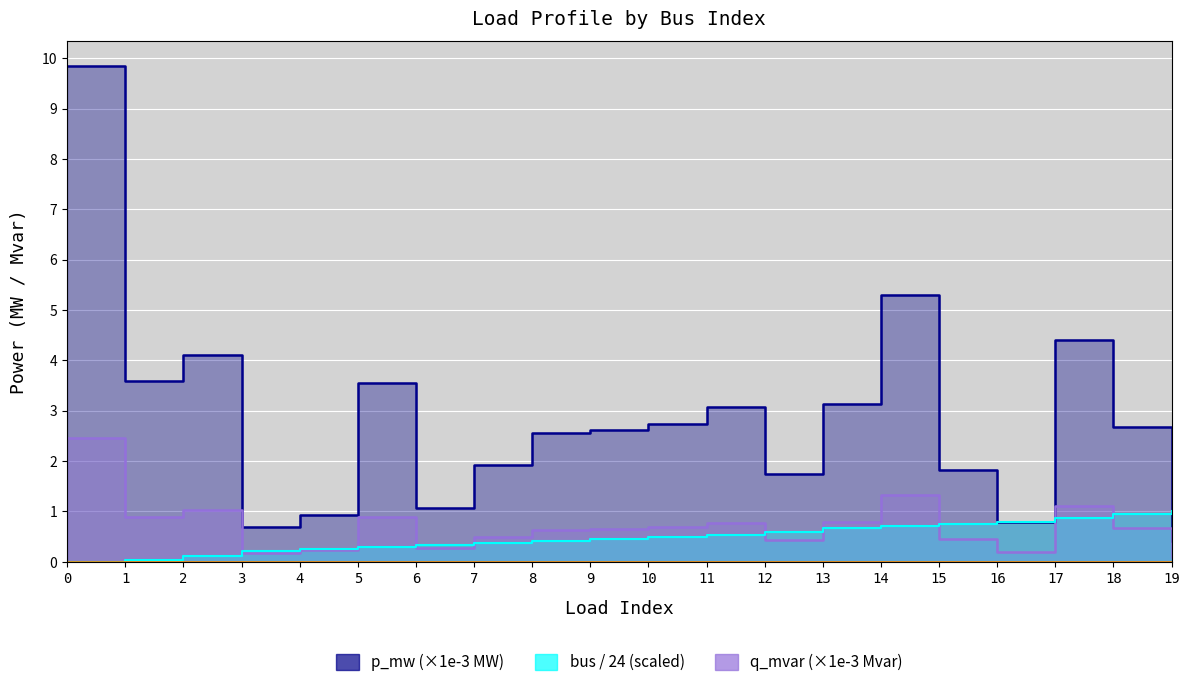

Where is the first local minimum for p_mw?

1